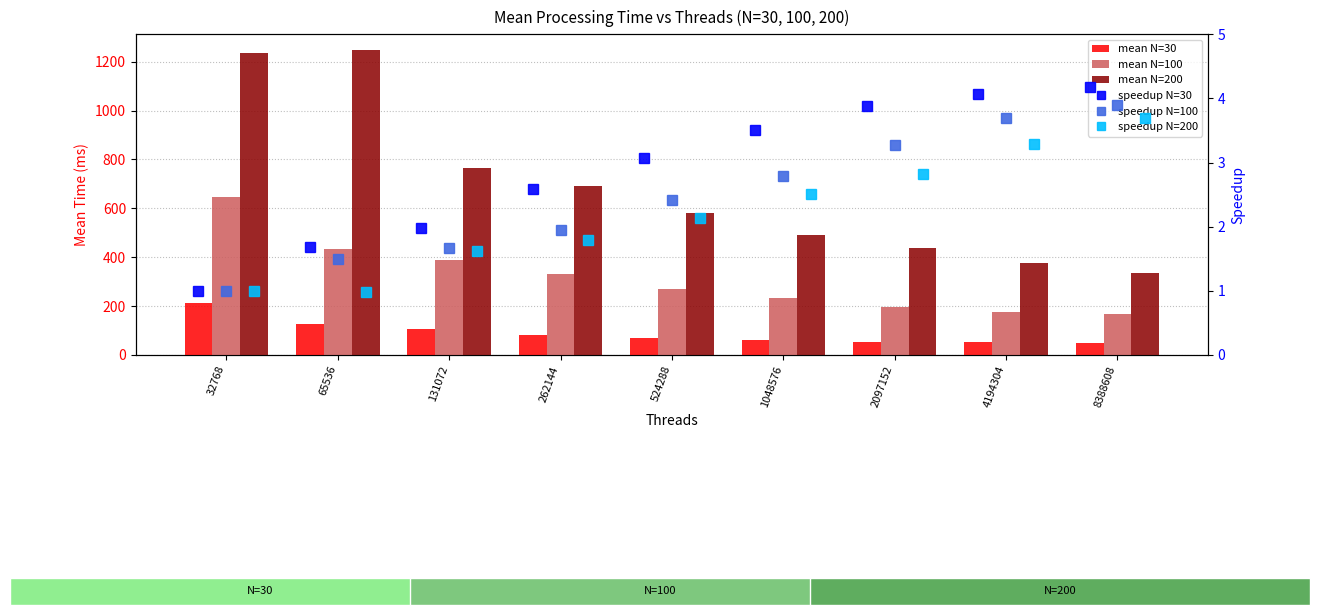

Reading left to right, what are all the values shown in this chart?

mean N=30: 212.1	126.2	107.1	81.7	69.0	60.4	54.7	52.1	50.8
mean N=100: 647.2	431.8	387.5	331.8	268.5	231.6	197.5	175.2	165.7
mean N=200: 1236.2	1249.4	763.4	690.9	580.1	492.3	438.2	375.5	335.2
speedup N=30: 1.0	1.7	2.0	2.6	3.1	3.5	3.9	4.1	4.2
speedup N=100: 1.0	1.5	1.7	2.0	2.4	2.8	3.3	3.7	3.9
speedup N=200: 1.0	1.0	1.6	1.8	2.1	2.5	2.8	3.3	3.7